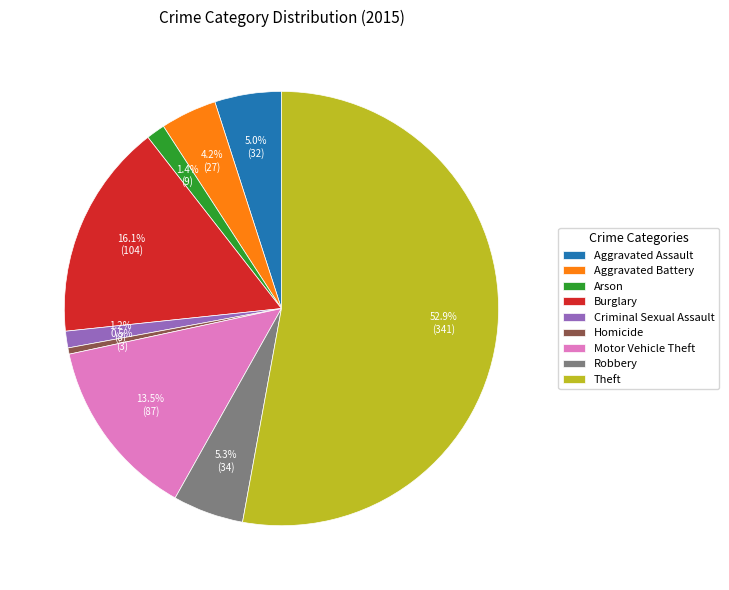

How many segments does this pie chart have?

9